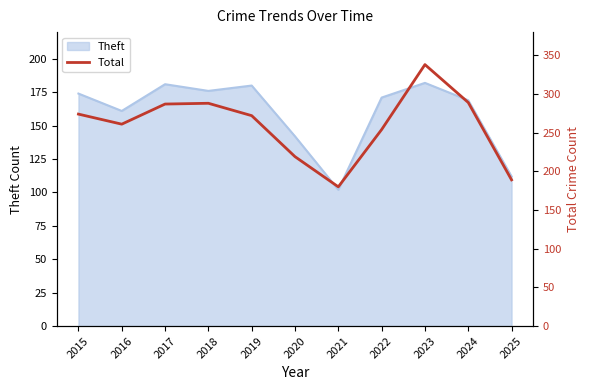

Reading left to right, list all the values displayed in this chart.

274	261	287	288	272	219	180	254	338	289	189